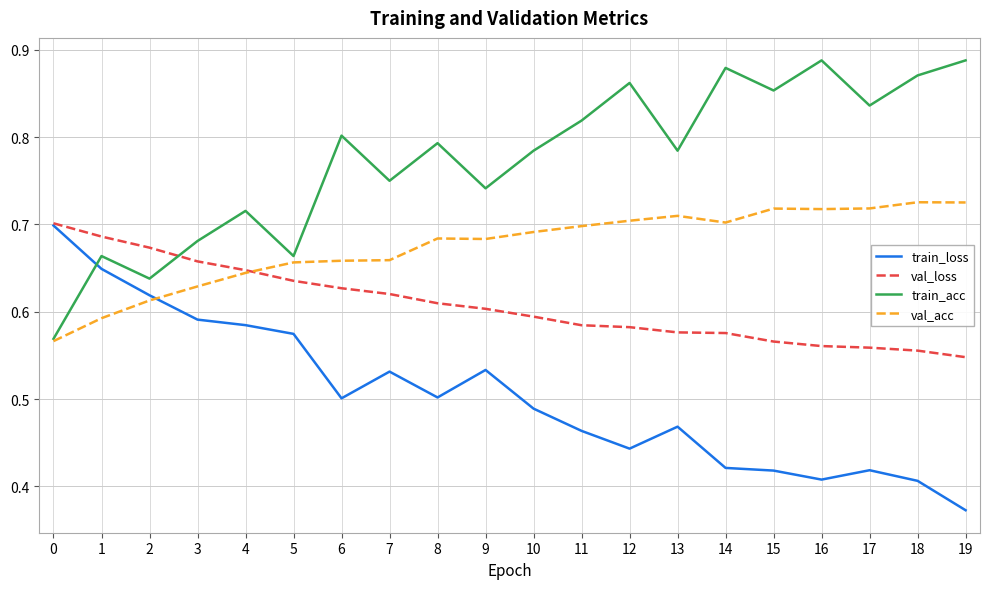

At which category does the chart reach its minimum across all series?

19